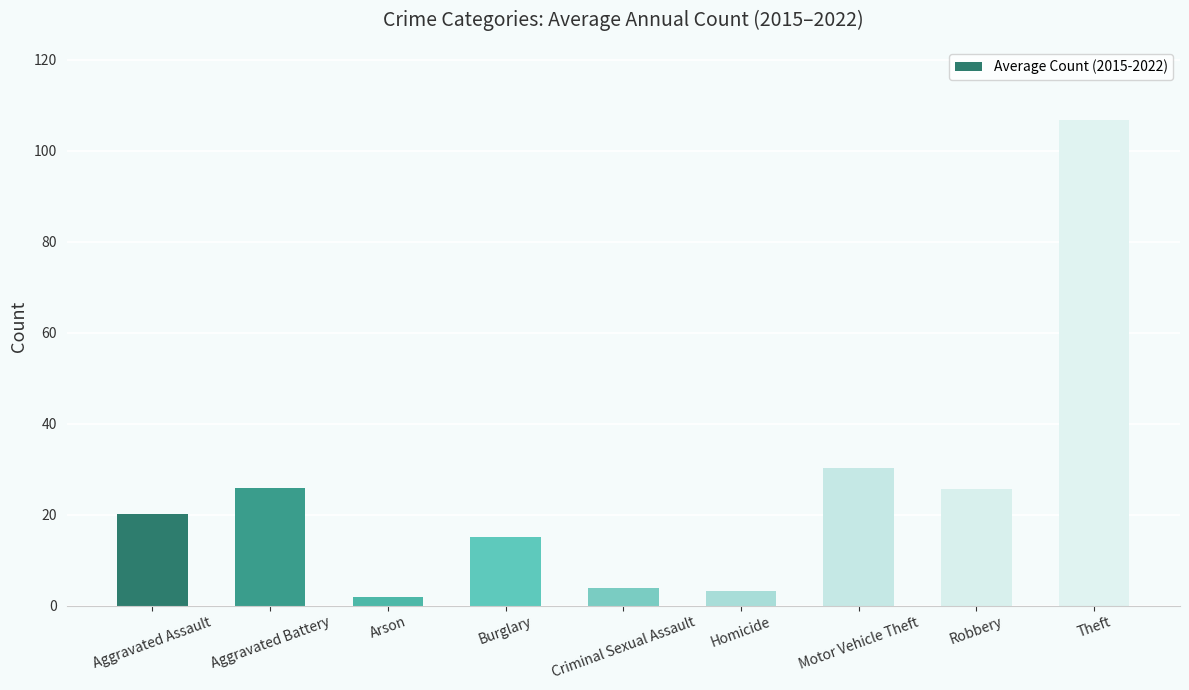

Does the chart contain any negative values?

No